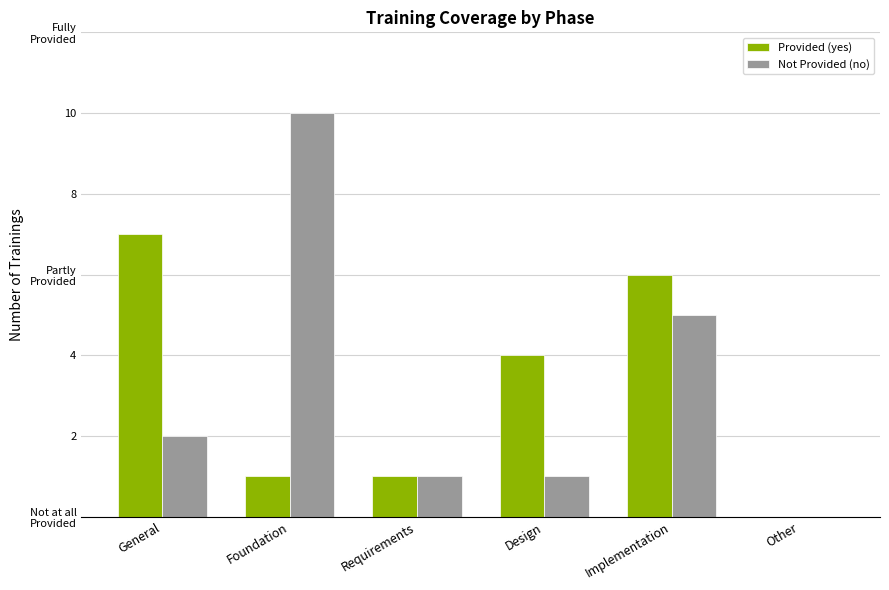

What are all the series names shown in the legend?

Provided (yes), Not Provided (no)